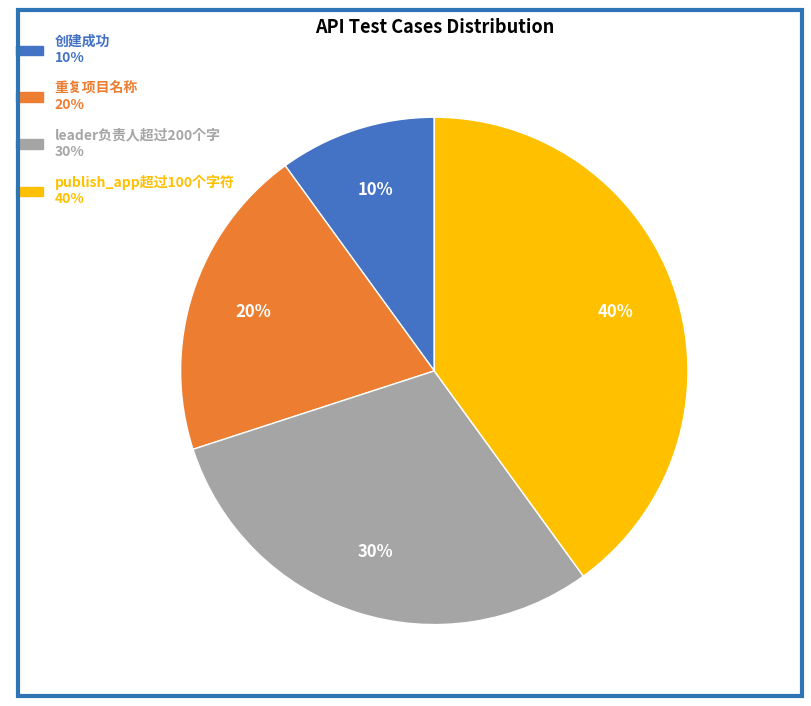

Which category has the biggest portion of the pie?

publish_app超过100个字符